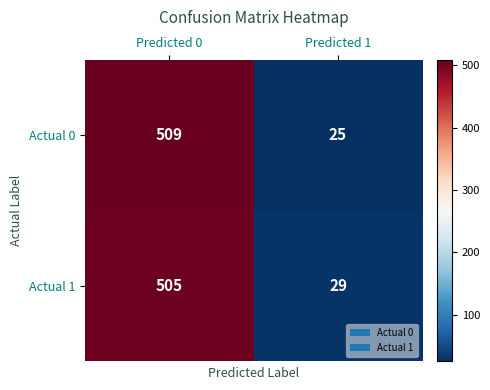

What is the smallest value displayed?

25